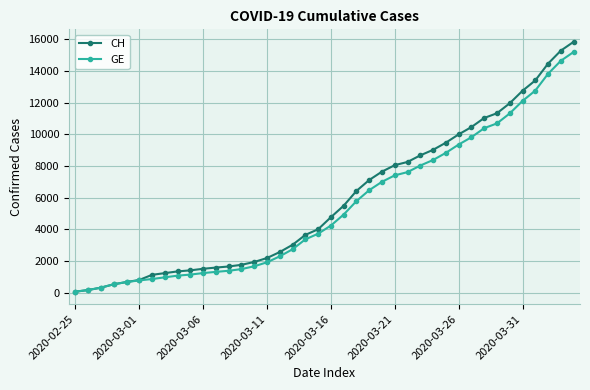

What is the minimum value shown in the chart?

73